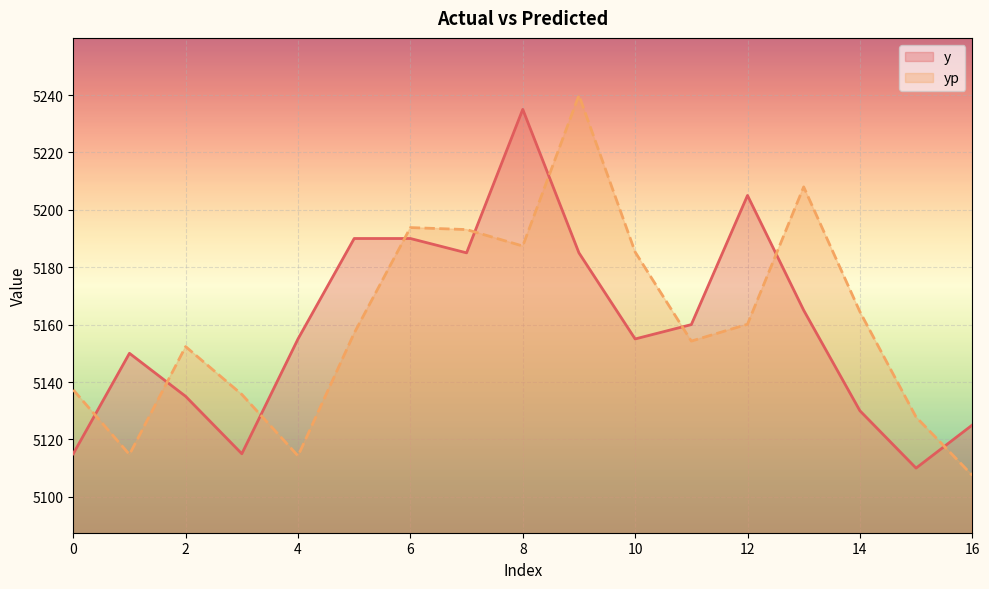

Which category has the lowest value across all series?

16